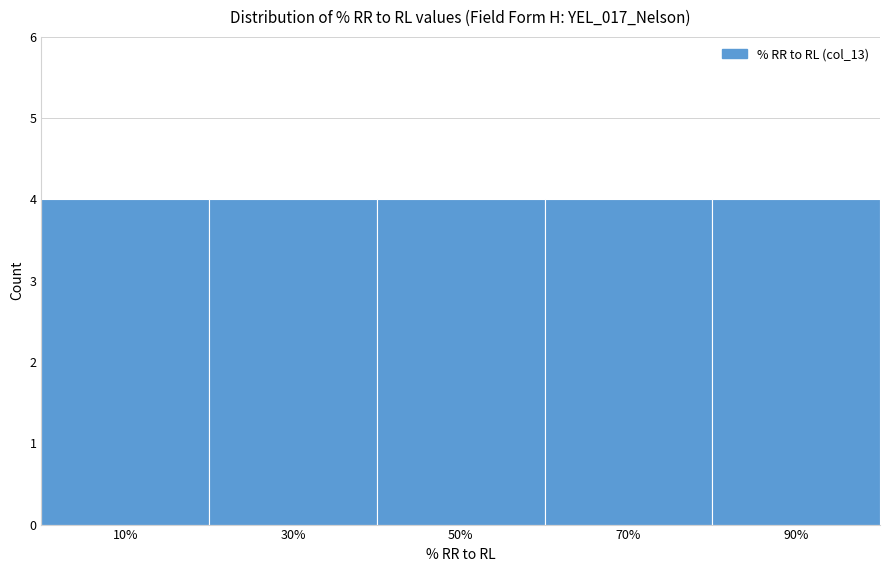

How tall is the bar that spans 0 to 20 on the x-axis? The values are not printed on the chart, so give them approximately, as read against the axis.

4